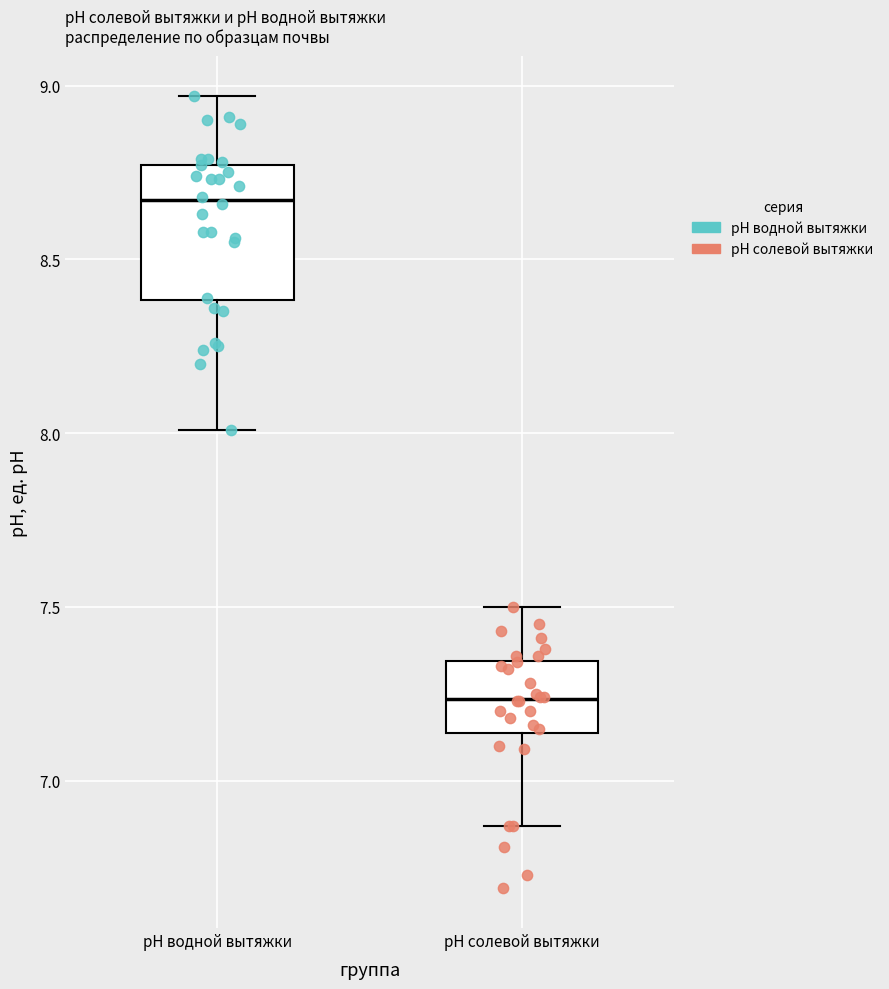

Comparing the boxes themselves (not the whiskers), which one is the tallest?

pH водной вытяжки